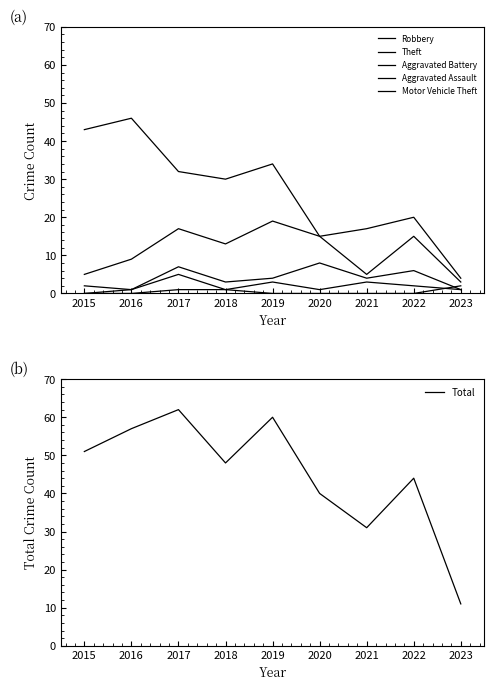

Which series has the widest spread of values?

Total